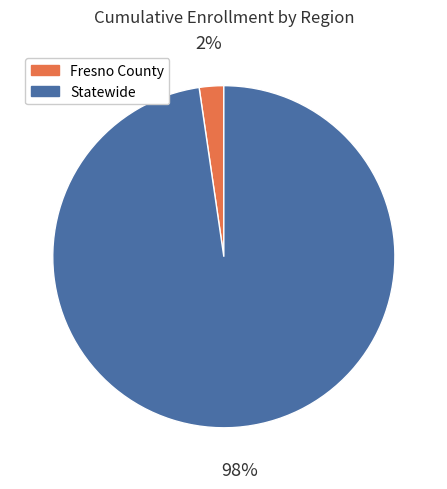

Which slice is the smallest?

Fresno County